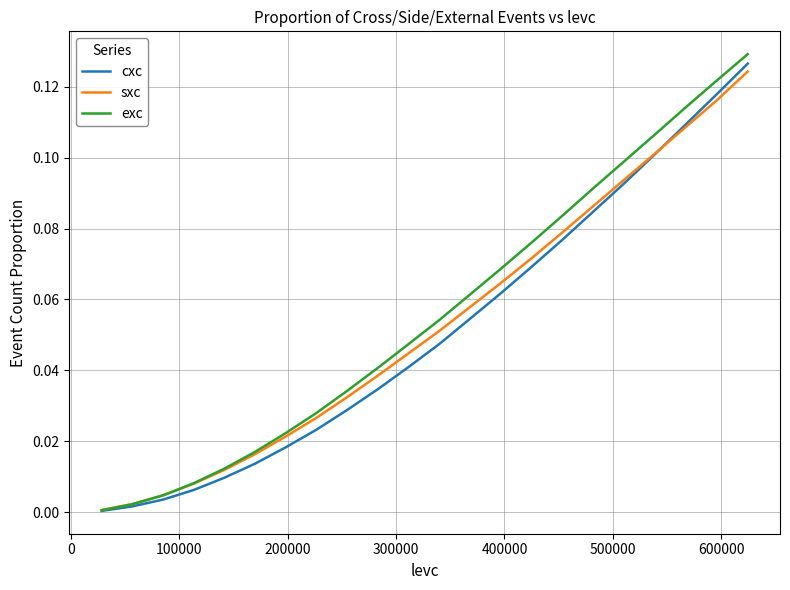

Which series has the largest range (max minus min)?

exc